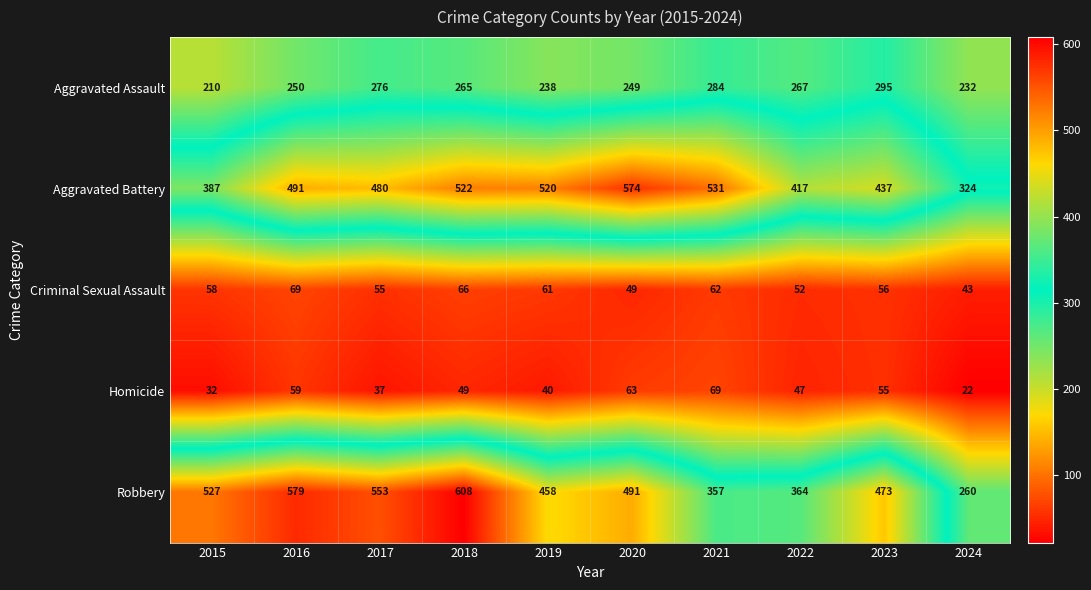

How many categories are shown in the chart?

10